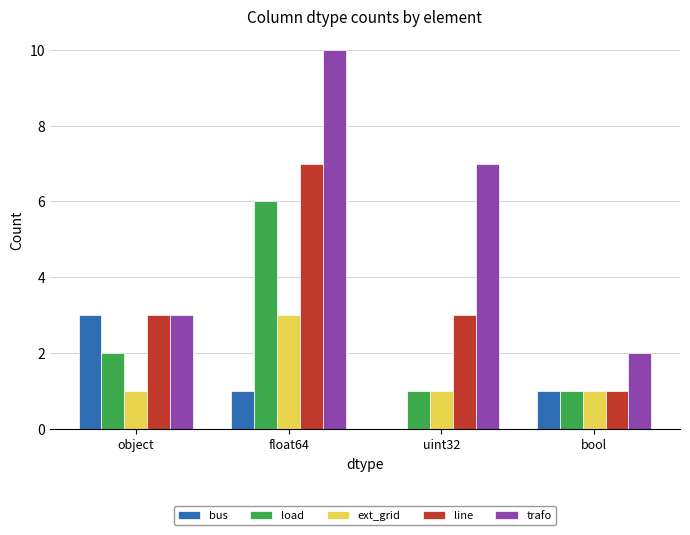

How many groups of bars are there?

4